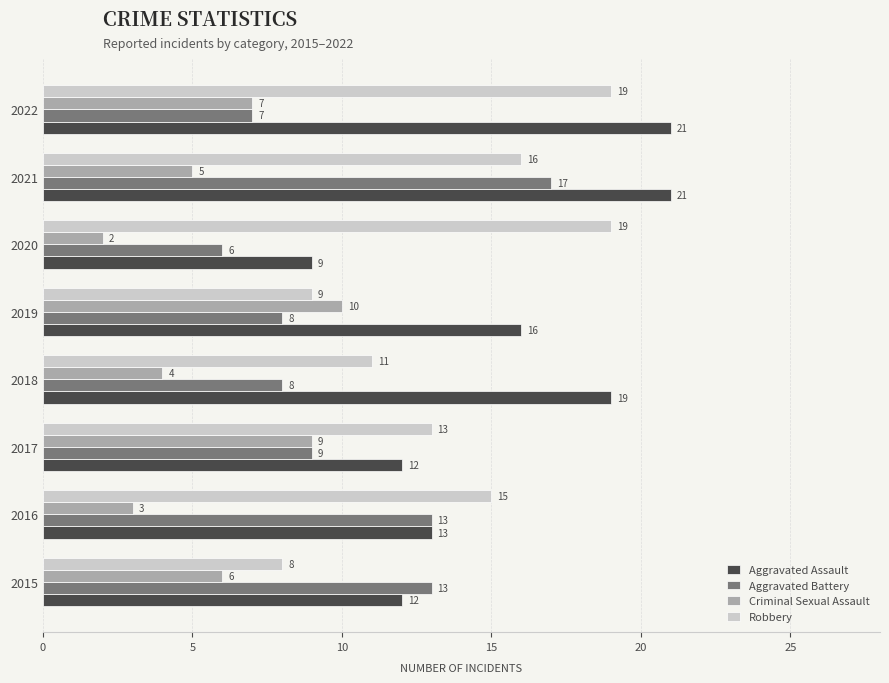

List the series in order of their overall mean, lowest first.

Criminal Sexual Assault, Aggravated Battery, Robbery, Aggravated Assault